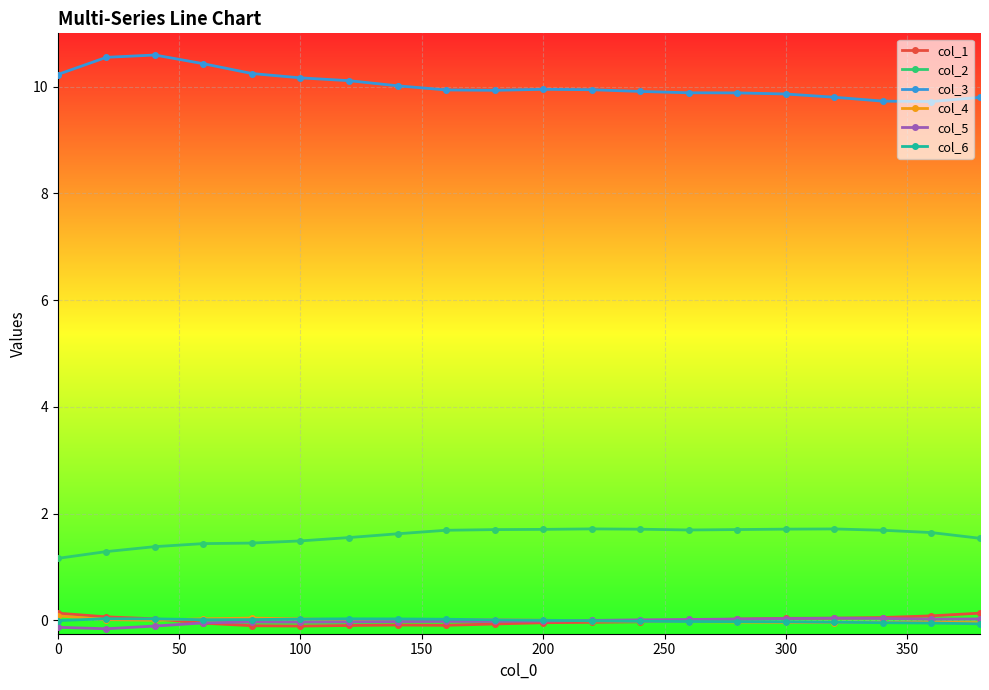

Which series has the largest total across all categories?

col_3